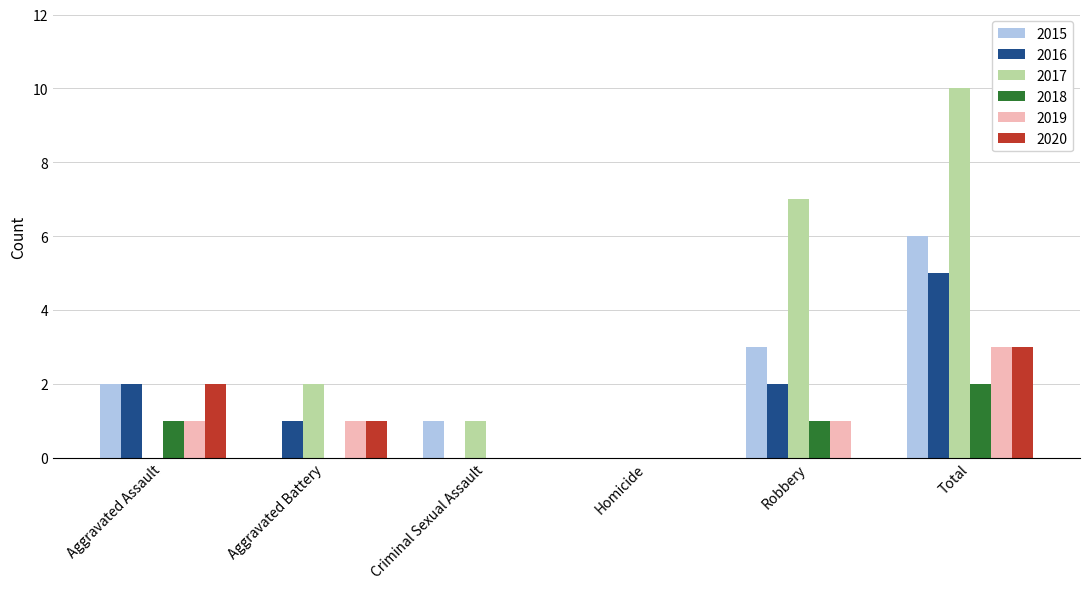

What are all the series names shown in the legend?

2015, 2016, 2017, 2018, 2019, 2020